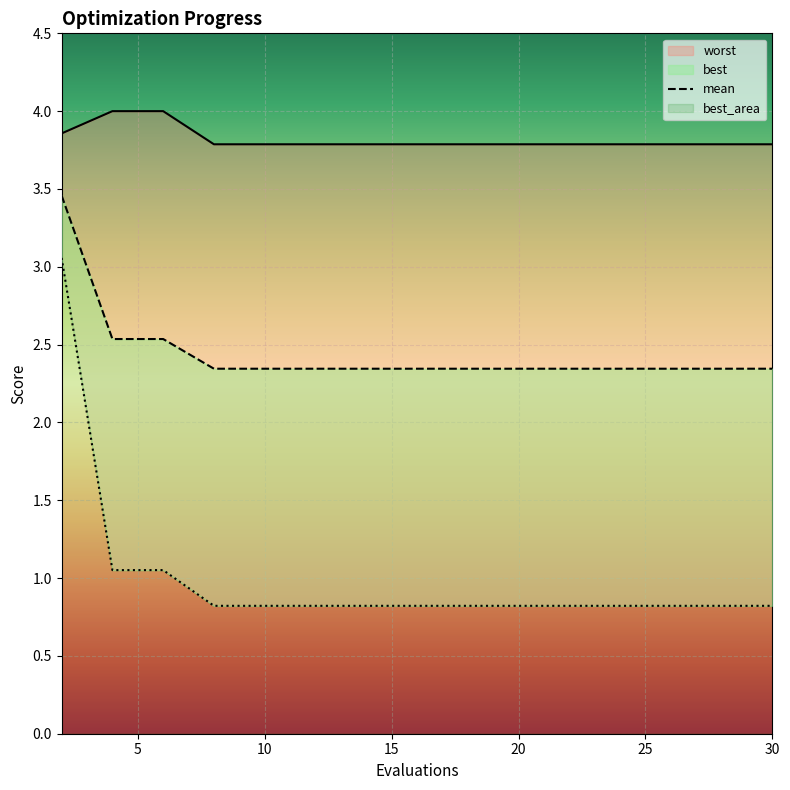

Between 10 and 18, which series saw the biggest shift?

mean